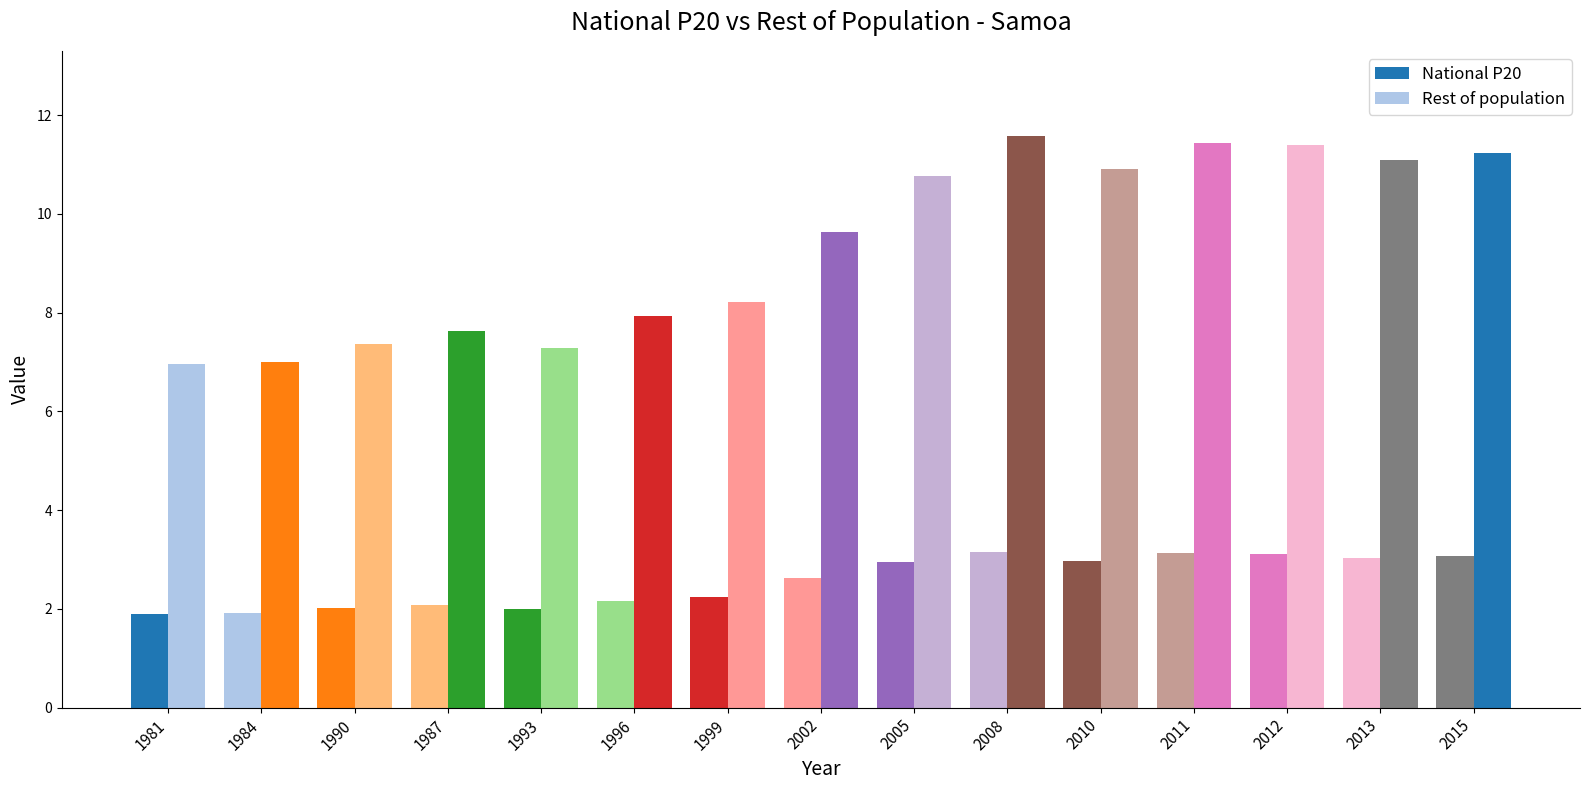

What position from the right is 2012?

3